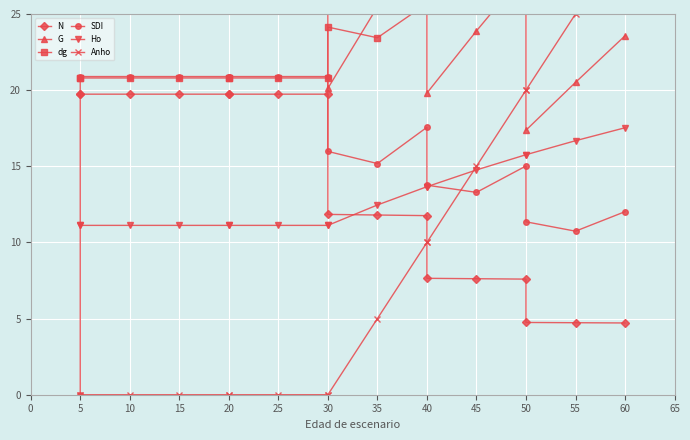

Is it true that Ho equals 6.1 at 10?

False